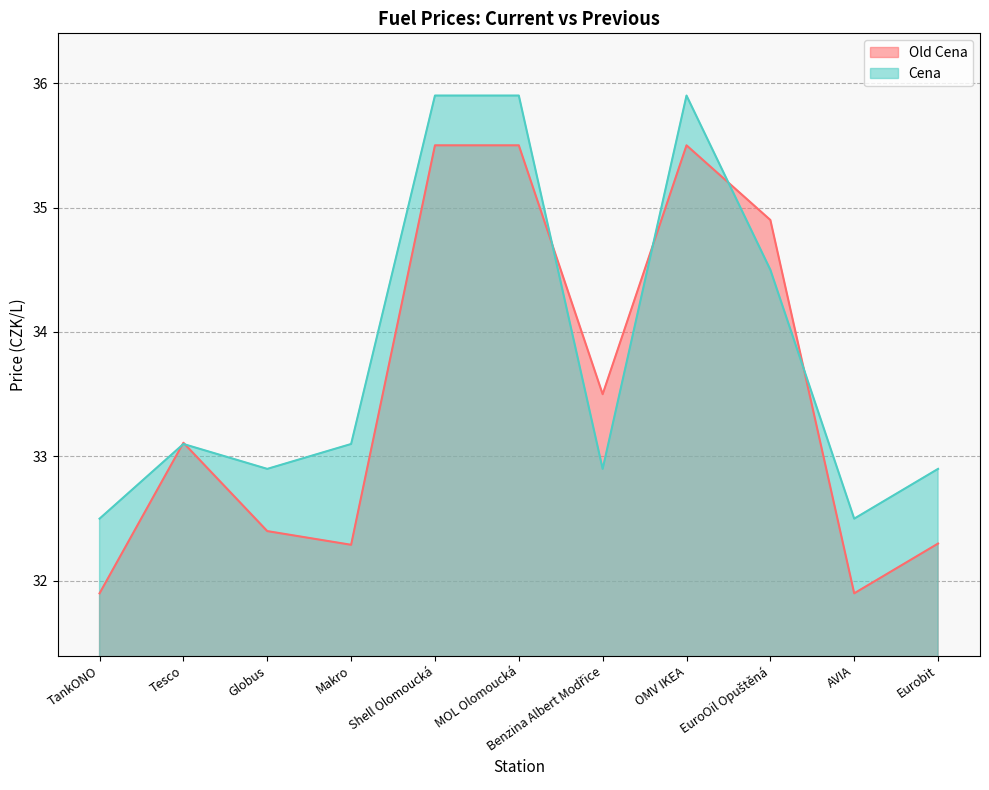

What is the approximate value of Old Cena at MOL Olomoucká?

35.5